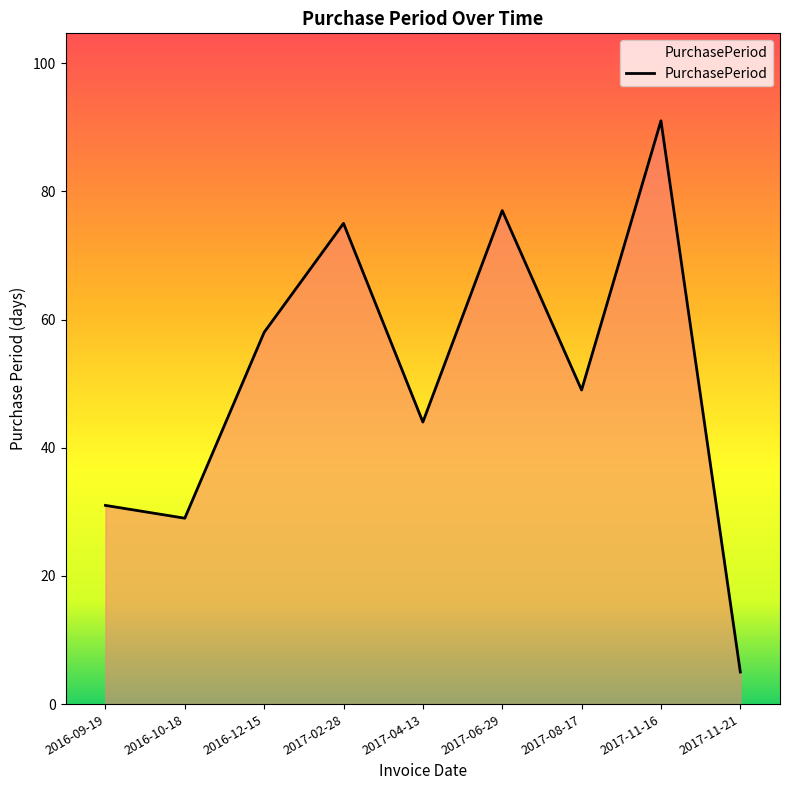

What is the average value?

51